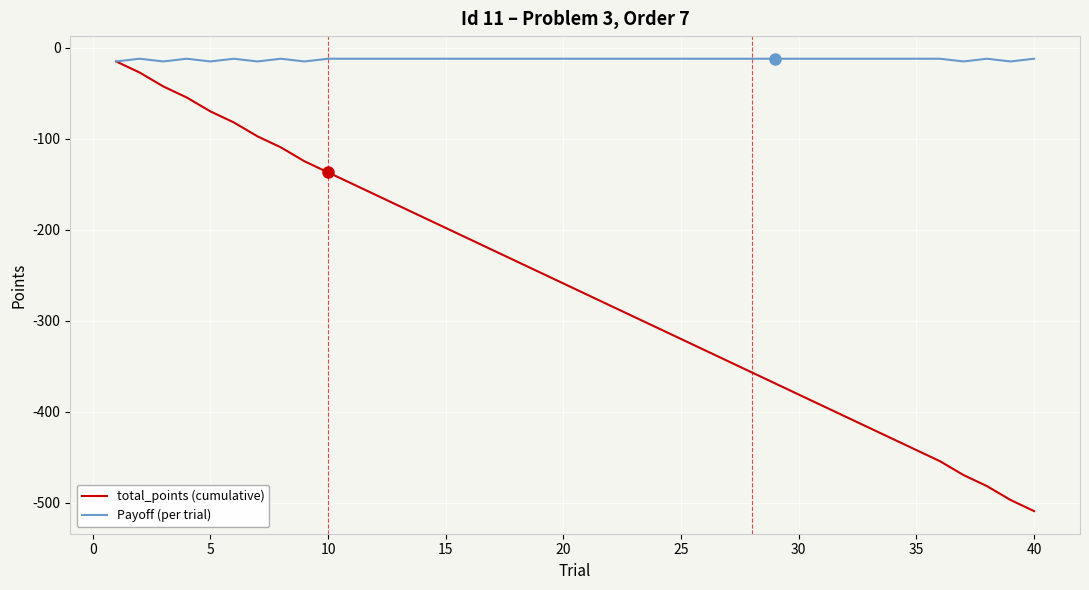

Reading left to right, list all the values displayed in this chart.

total_points (cumulative): -15.2	-27.4	-42.6	-54.8	-70.0	-82.2	-97.4	-109.6	-124.8	-137.0	-149.2	-161.4	-173.6	-185.8	-198.0	-210.2	-222.4	-234.6	-246.8	-259.0	-271.2	-283.4	-295.6	-307.8	-320.0	-332.2	-344.4	-356.6	-368.8	-381.0	-393.2	-405.4	-417.6	-429.8	-442.0	-454.2	-469.4	-481.6	-496.8	-509.0
Payoff (per trial): -15.2	-12.2	-15.2	-12.2	-15.2	-12.2	-15.2	-12.2	-15.2	-12.2	-12.2	-12.2	-12.2	-12.2	-12.2	-12.2	-12.2	-12.2	-12.2	-12.2	-12.2	-12.2	-12.2	-12.2	-12.2	-12.2	-12.2	-12.2	-12.2	-12.2	-12.2	-12.2	-12.2	-12.2	-12.2	-12.2	-15.2	-12.2	-15.2	-12.2